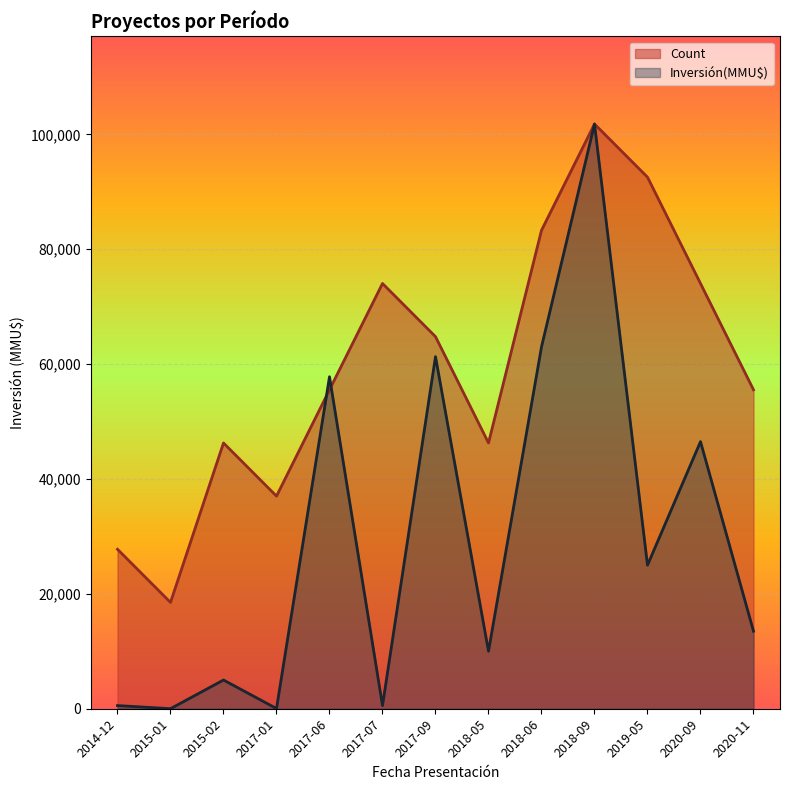

Where is the first local maximum for Count?

2015-02